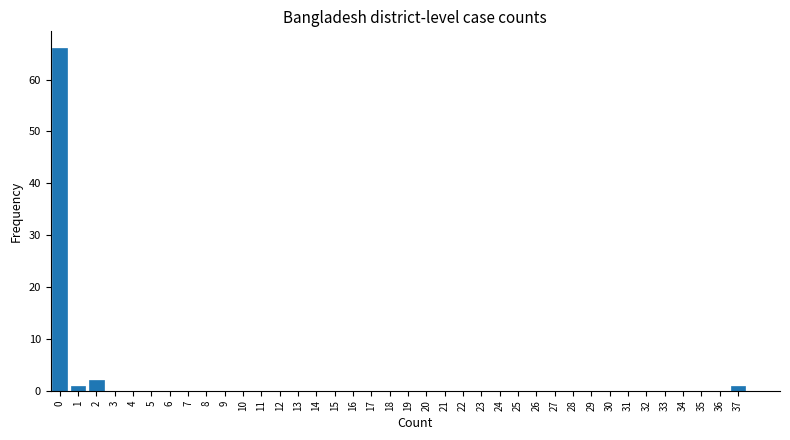

What is the greatest value displayed?

66